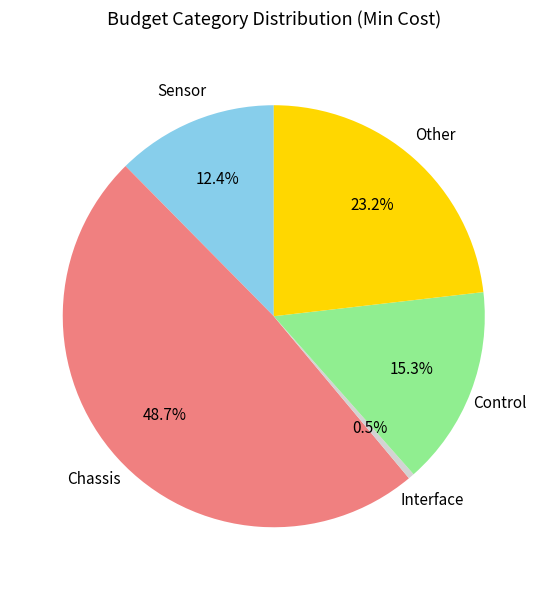

How much of the chart is everything except Control?

84.7%